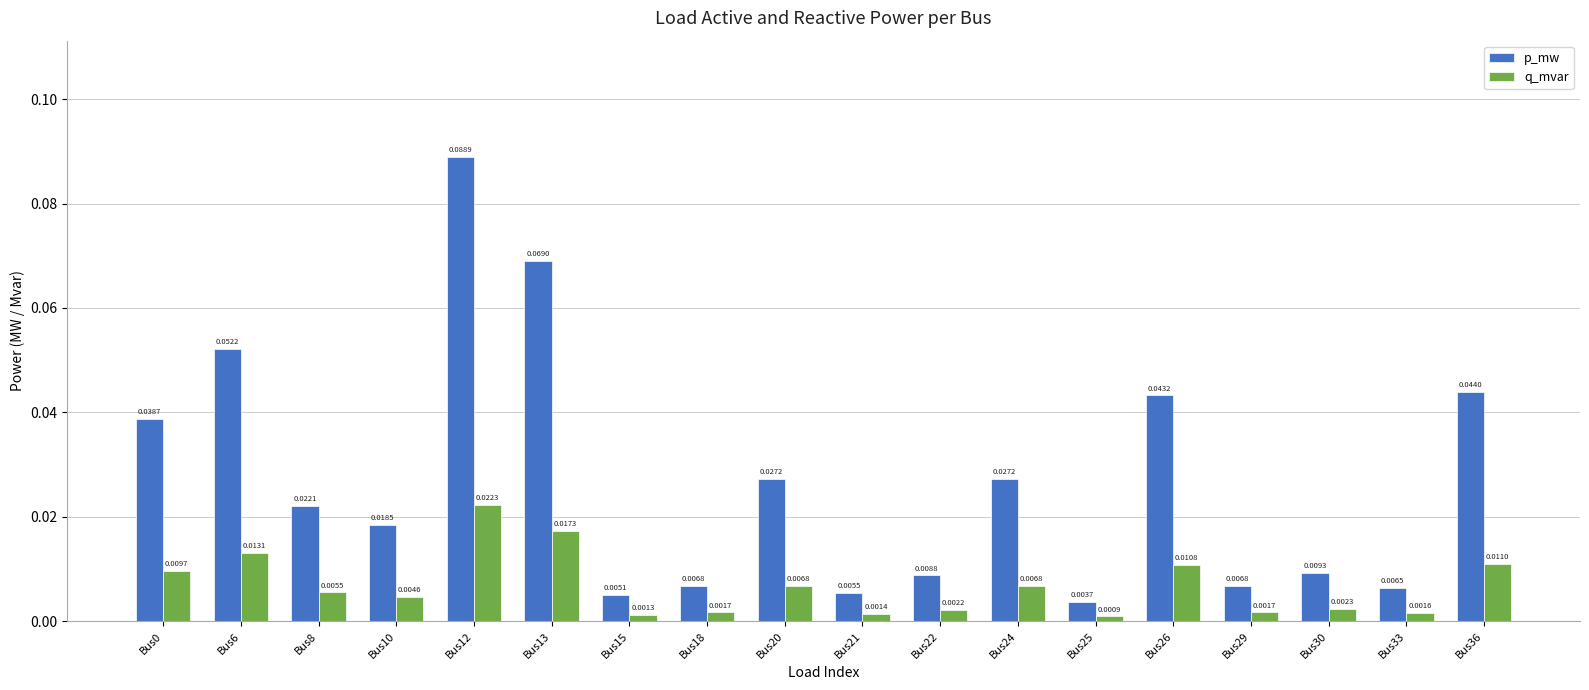

What is the sum of all p_mw values?

0.5